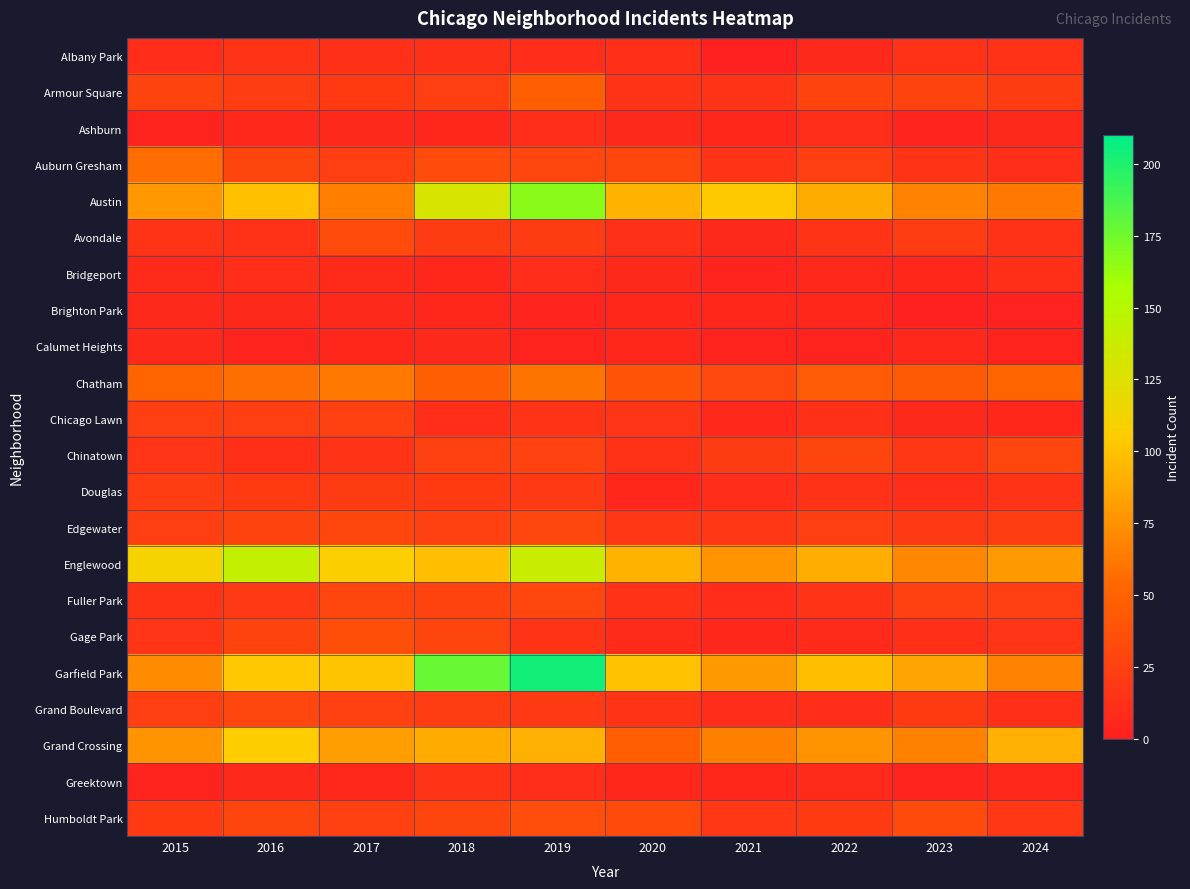

Reading left to right, what are all the values shown in this chart?

Albany Park: 2015=10	2016=15	2017=13	2018=13	2019=10	2020=12	2021=1	2022=8	2023=14	2024=14
Armour Square: 2015=27	2016=22	2017=20	2018=23	2019=47	2020=15	2021=16	2022=27	2023=27	2024=21
Ashburn: 2015=4	2016=7	2017=8	2018=6	2019=11	2020=8	2021=5	2022=11	2023=4	2024=8
Auburn Gresham: 2015=56	2016=28	2017=23	2018=33	2019=29	2020=30	2021=15	2022=23	2023=16	2024=11
Austin: 2015=78	2016=99	2017=65	2018=130	2019=167	2020=92	2021=104	2022=89	2023=68	2024=62
Avondale: 2015=15	2016=14	2017=33	2018=21	2019=21	2020=13	2021=8	2022=15	2023=22	2024=14
Bridgeport: 2015=9	2016=11	2017=9	2018=5	2019=10	2020=8	2021=4	2022=7	2023=6	2024=12
Brighton Park: 2015=8	2016=8	2017=8	2018=6	2019=4	2020=5	2021=6	2022=5	2023=0	2024=2
Calumet Heights: 2015=8	2016=4	2017=6	2018=8	2019=3	2020=6	2021=3	2022=3	2023=7	2024=3
Chatham: 2015=51	2016=57	2017=62	2018=48	2019=60	2020=40	2021=31	2022=44	2023=43	2024=51
Chicago Lawn: 2015=23	2016=23	2017=25	2018=11	2019=15	2020=17	2021=7	2022=13	2023=8	2024=5
Chinatown: 2015=17	2016=12	2017=15	2018=25	2019=26	2020=14	2021=21	2022=28	2023=18	2024=29
Douglas: 2015=22	2016=20	2017=21	2018=20	2019=19	2020=6	2021=10	2022=14	2023=11	2024=15
Edgewater: 2015=24	2016=27	2017=30	2018=25	2019=29	2020=18	2021=18	2022=23	2023=19	2024=22
Englewood: 2015=111	2016=142	2017=107	2018=98	2019=138	2020=92	2021=76	2022=90	2023=69	2024=79
Fuller Park: 2015=16	2016=19	2017=29	2018=27	2019=29	2020=14	2021=10	2022=15	2023=25	2024=24
Gage Park: 2015=17	2016=27	2017=35	2018=28	2019=15	2020=9	2021=5	2022=9	2023=12	2024=17
Garfield Park: 2015=73	2016=103	2017=101	2018=178	2019=204	2020=100	2021=79	2022=98	2023=85	2024=68
Grand Boulevard: 2015=24	2016=29	2017=25	2018=22	2019=19	2020=16	2021=10	2022=11	2023=20	2024=12
Grand Crossing: 2015=77	2016=106	2017=82	2018=88	2019=91	2020=47	2021=66	2022=77	2023=67	2024=91
Greektown: 2015=4	2016=8	2017=7	2018=15	2019=11	2020=6	2021=6	2022=9	2023=4	2024=7
Humboldt Park: 2015=20	2016=28	2017=25	2018=28	2019=34	2020=32	2021=18	2022=20	2023=32	2024=18